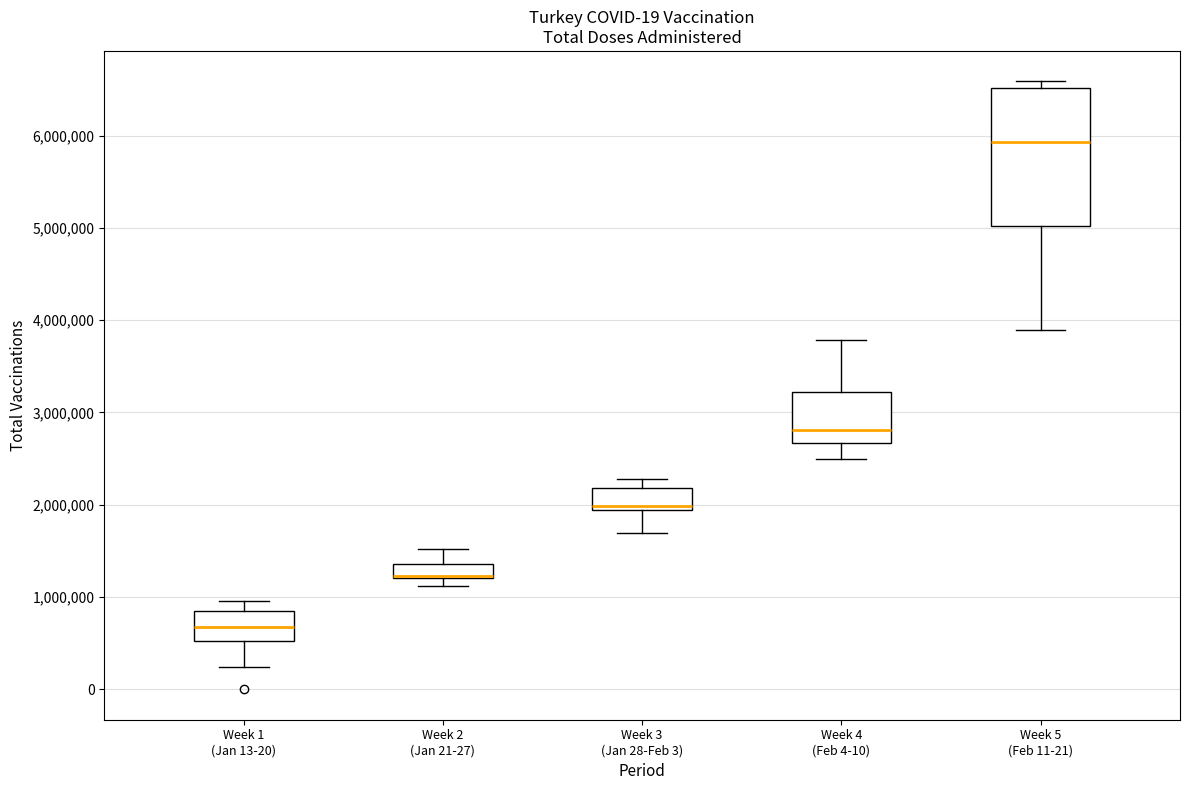

Which box is the tallest, from its lower edge to its upper edge?

Week 5 (Feb 11-21)